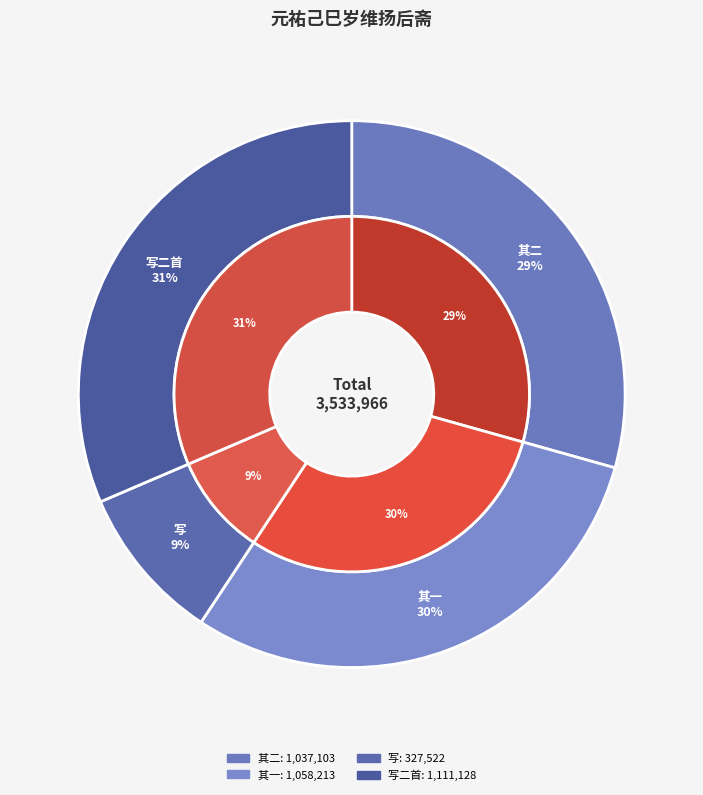

The 元祐己巳岁维扬后斋为亳州使君蒋公仲永写 slice represents 1% of the pie. True or false?

False